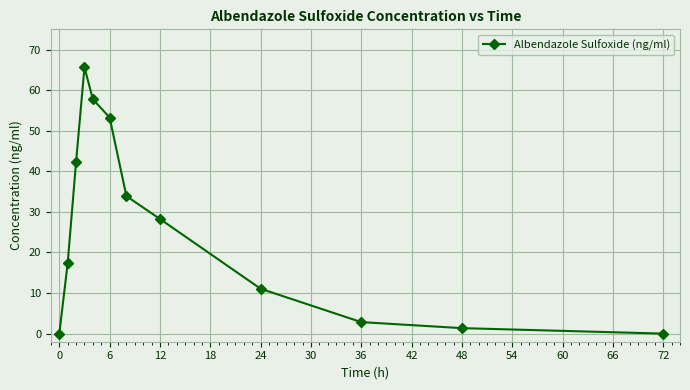

What is the difference between the maximum and second lowest values?

65.6